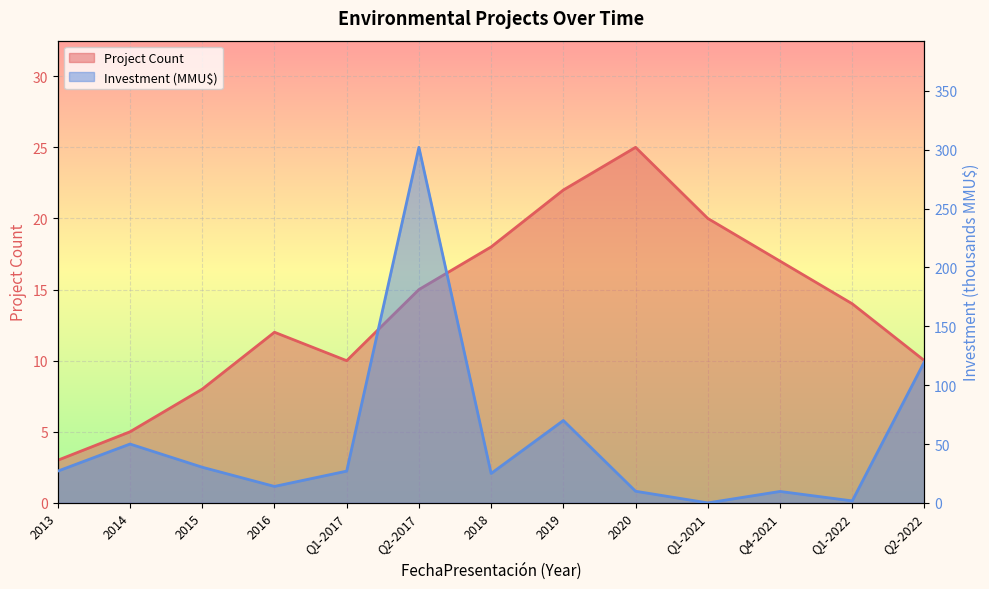

Rank the categories by Investment (MMU$) value from lowest to highest.

Q1-2021, Q1-2022, Q4-2021, 2020, 2016, 2018, 2013, Q1-2017, 2015, 2014, 2019, Q2-2022, Q2-2017